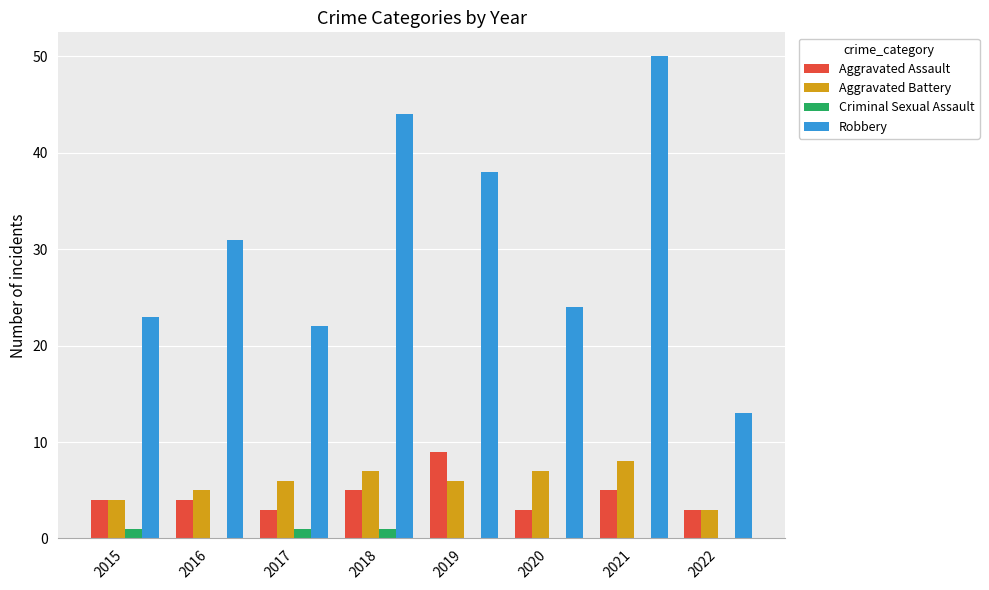

Which series has the widest spread of values?

Robbery